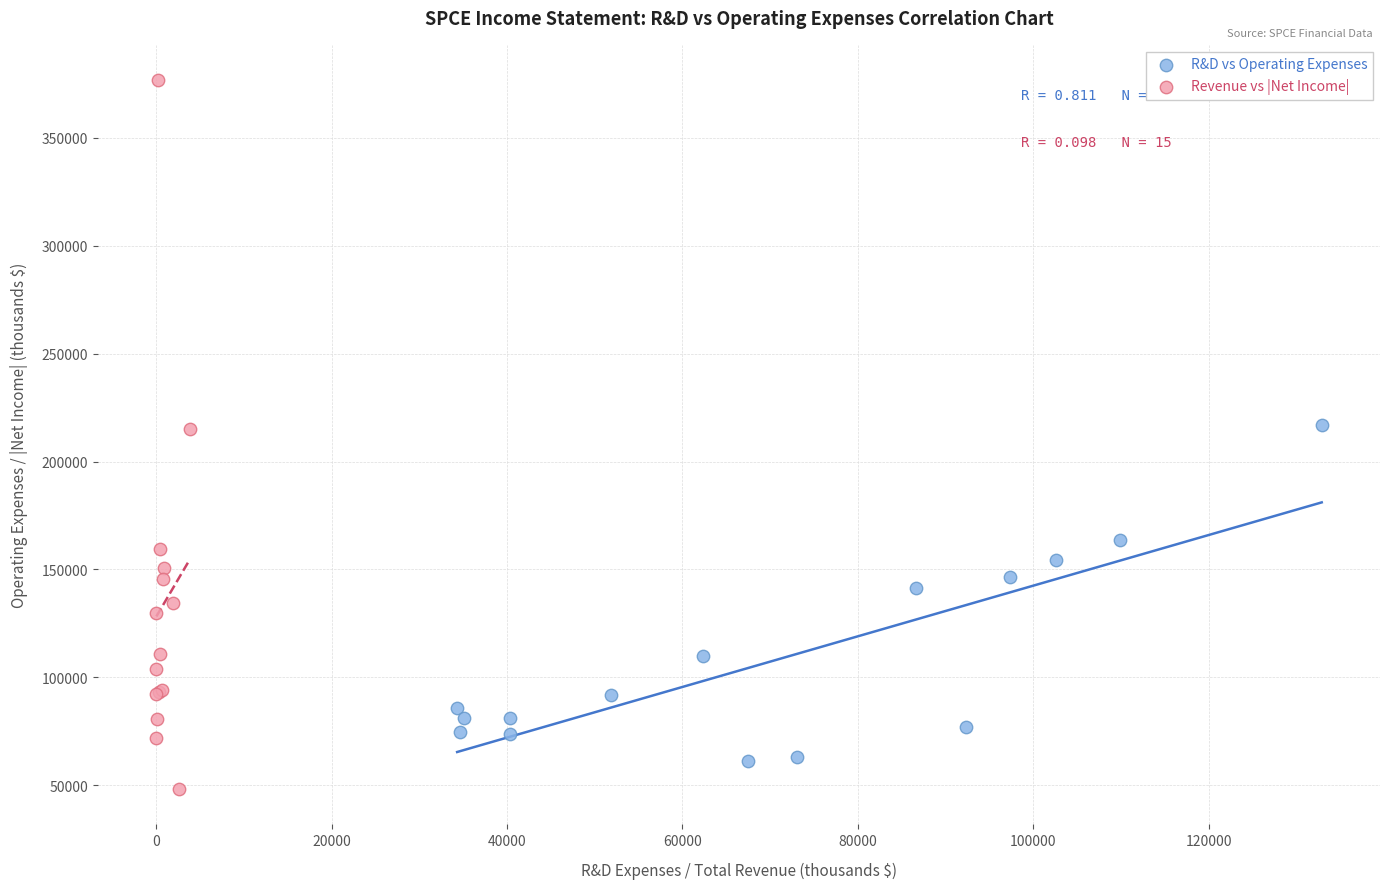

What are all the series names shown in the legend?

R&D vs Operating Expenses, Revenue vs |Net Income|